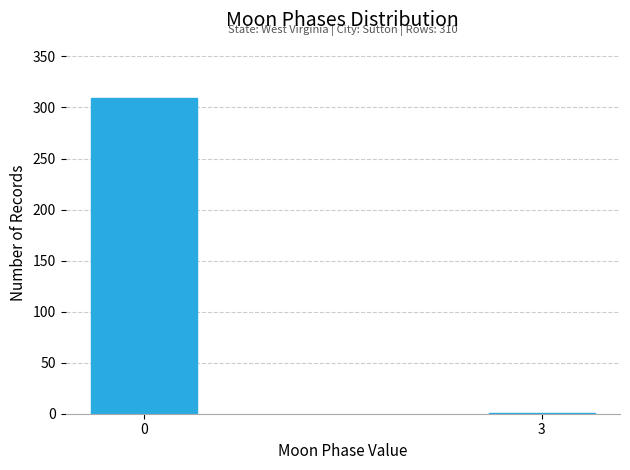

Reading right to left, extract all data points from this chart.

3=1	0=309